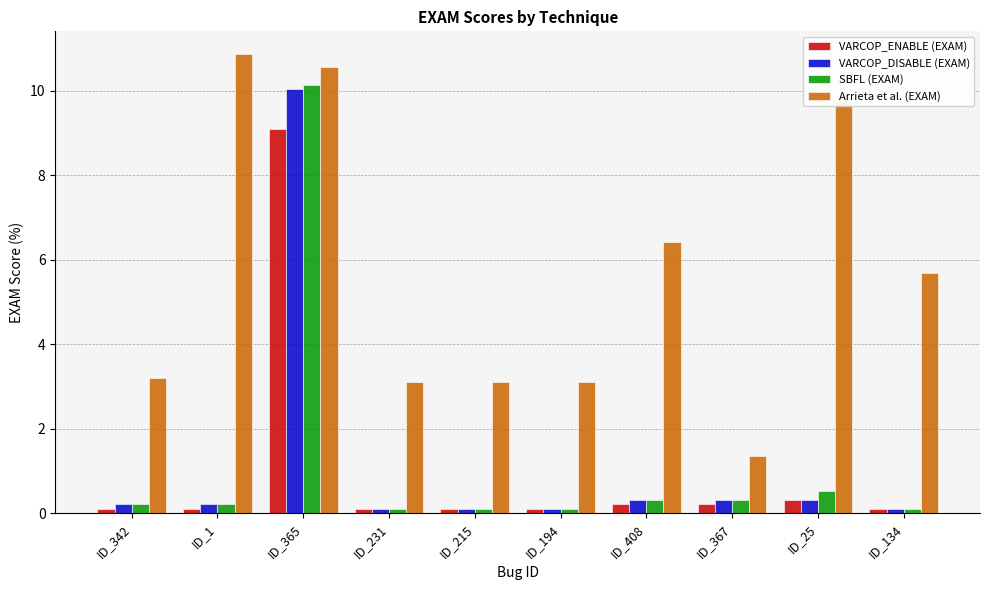

What is the sum of the VARCOP_ENABLE (EXAM) values at ID_134 and ID_1?

0.2